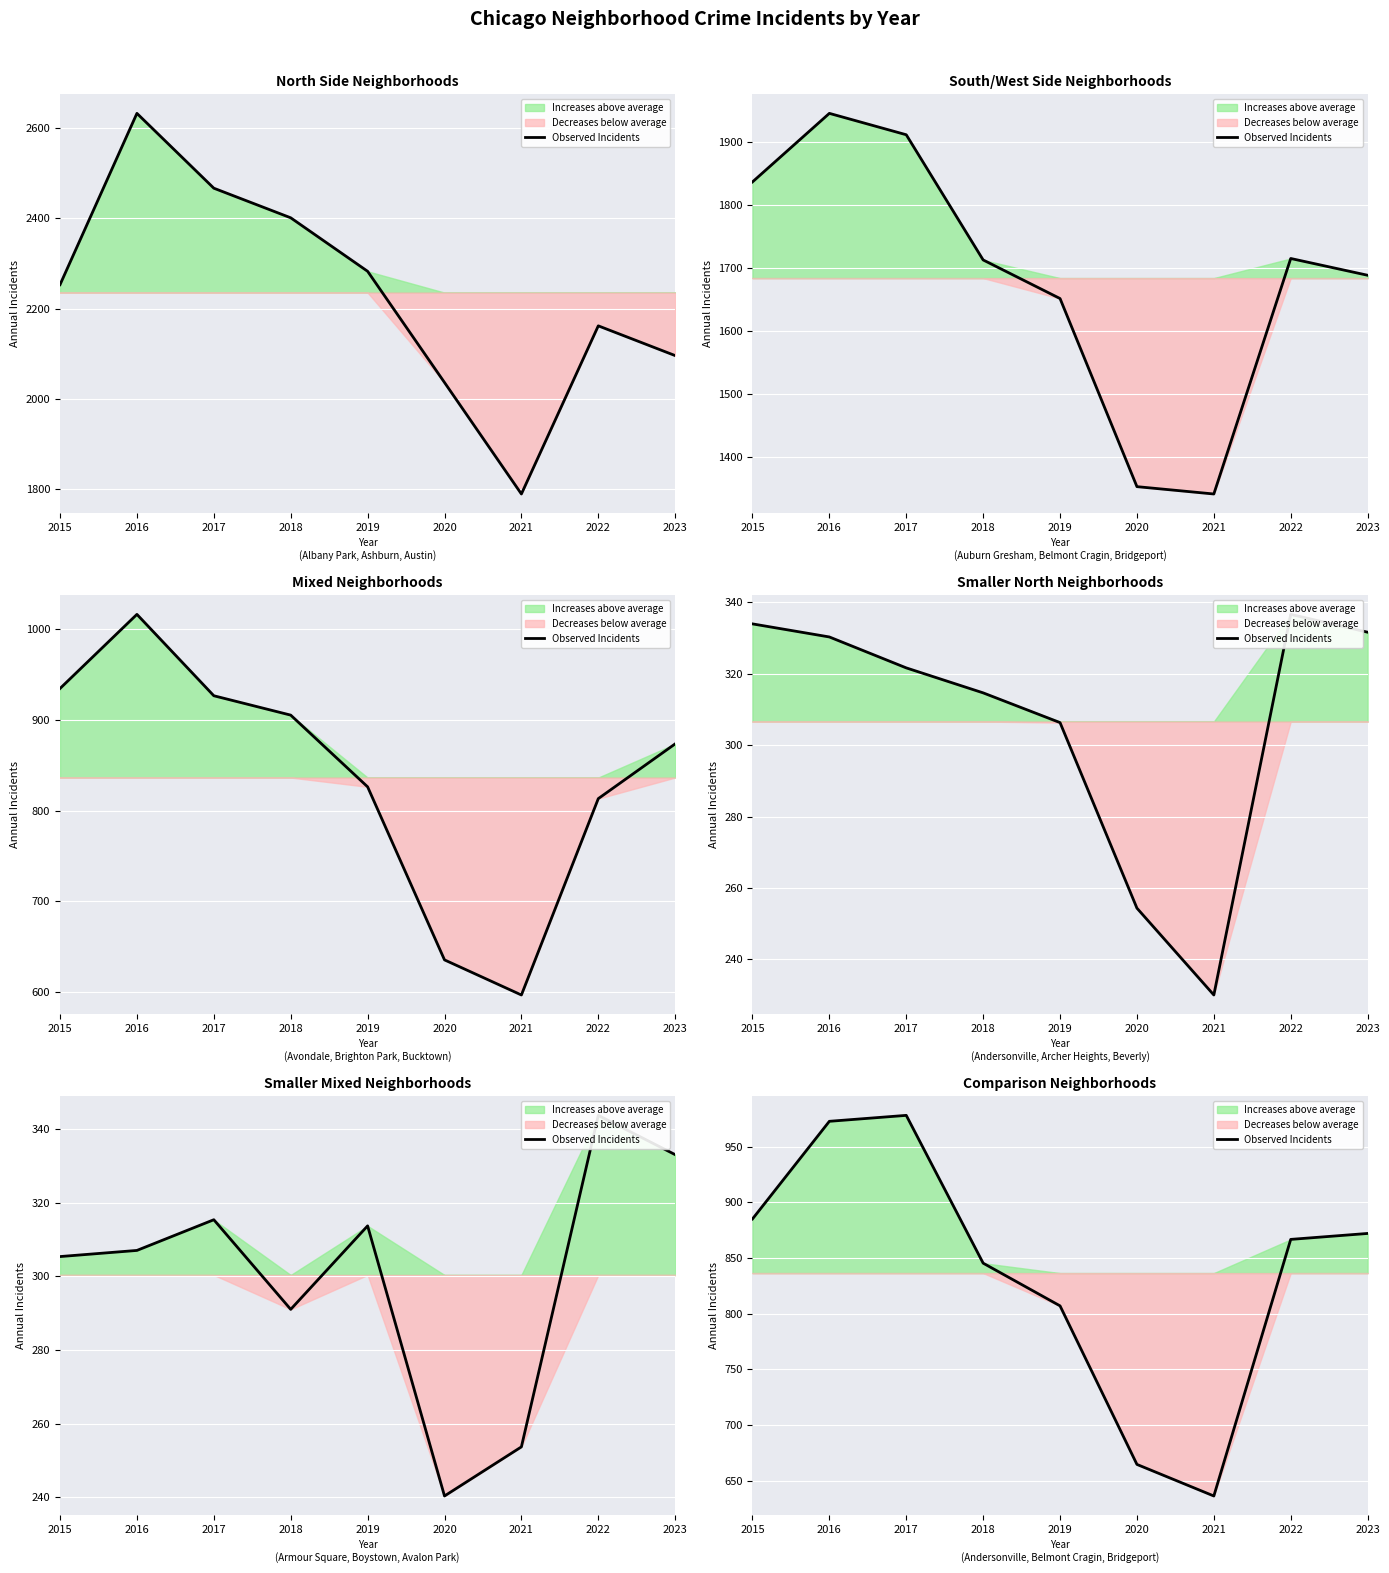

What is the value of the 2nd point from the left?

972.7